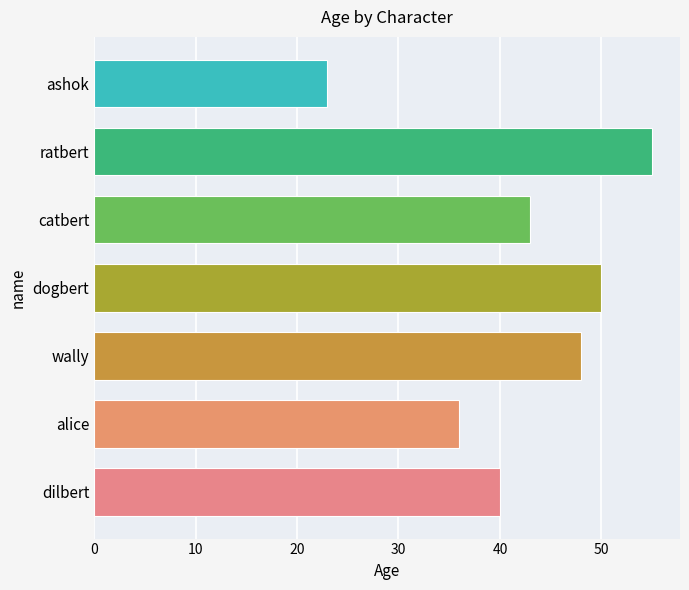

How many bars are there in total?

7